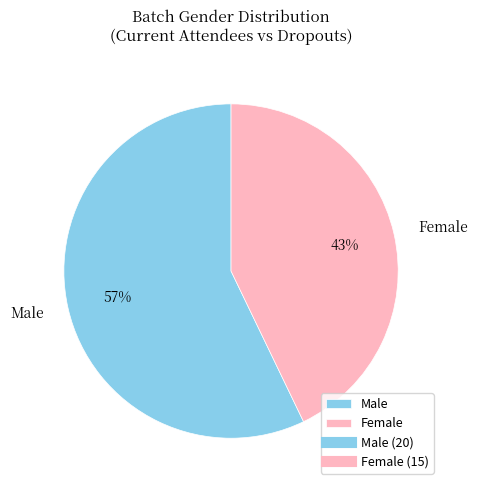

Rank the categories by value from lowest to highest.

Female, Male